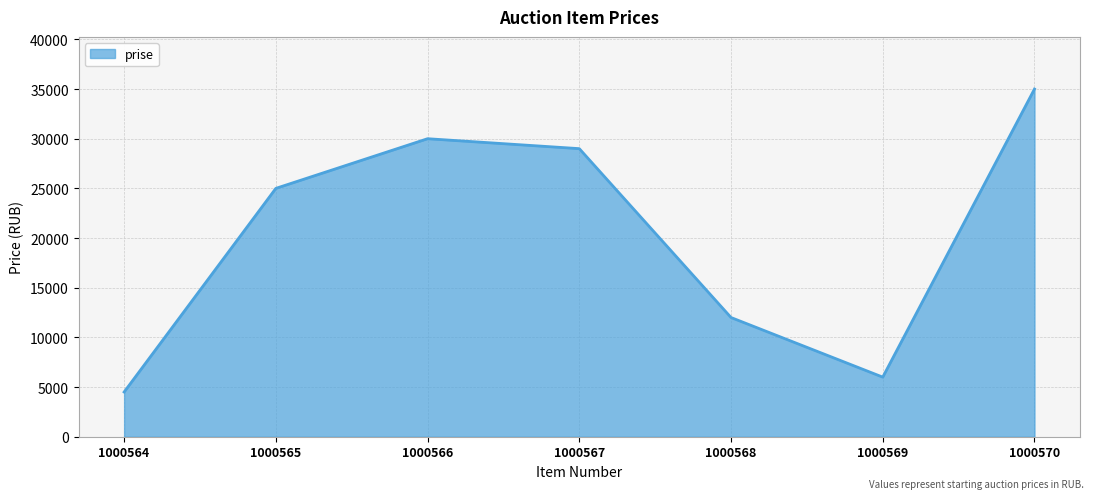

What is the difference between the maximum and second lowest values?

29000